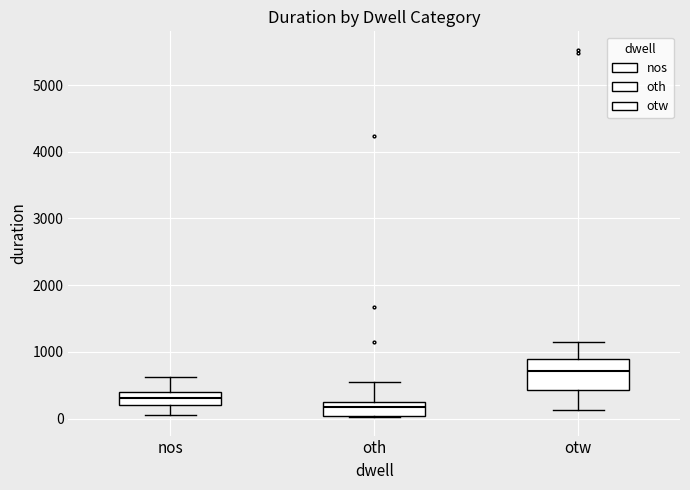

Reading left to right, transcribe this box plot: for each box, give where its median line is, the range the box spans, and where its two whiskers end, as read against the y-axis. The values are not printed on the chart, so give them approximately, as read against the axis.

nos: median 300, box 200 to 400, whiskers 100 to 600
oth: median 200, box 0 to 300, whiskers 0 to 600
otw: median 700, box 400 to 900, whiskers 100 to 1200